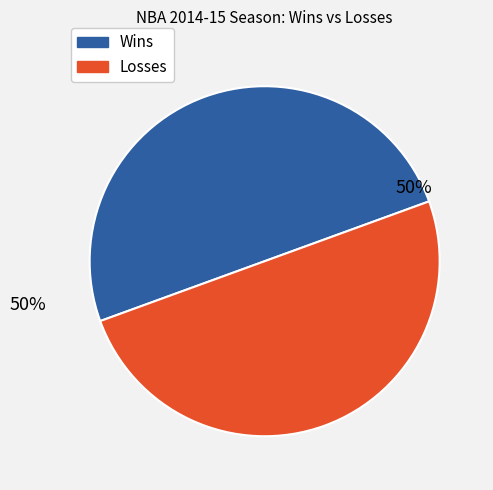

To the nearest percent, what is the difference between the largest and smallest slice percentages?

0%